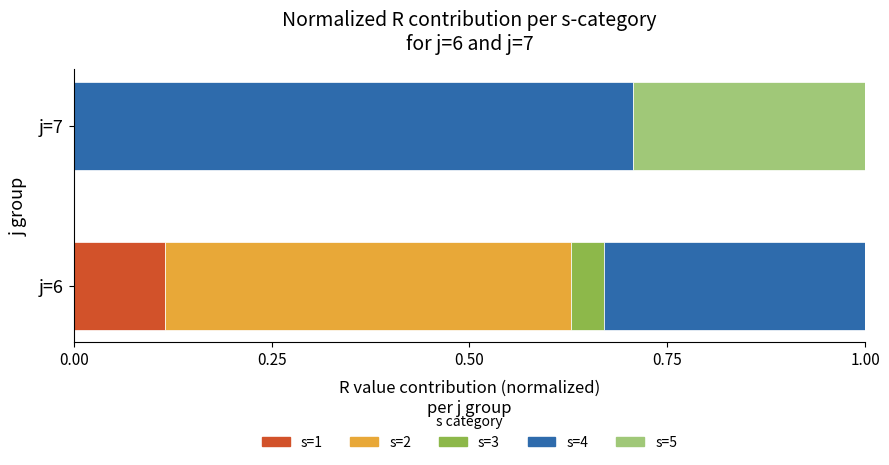

The s=1 series shows 0.0 at j=6. True or false?

False